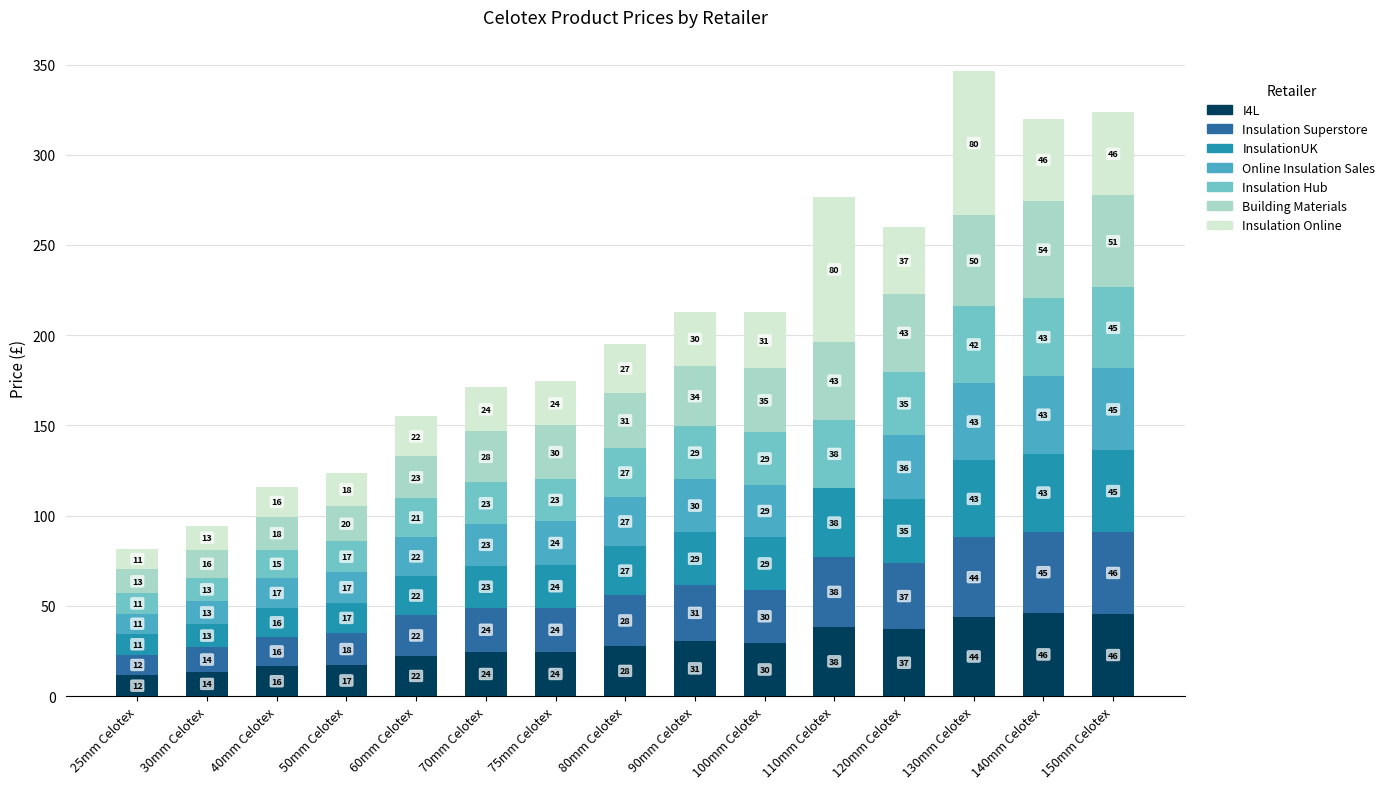

True or false: I4L has a value of 12.4 at 120mm Celotex.

False